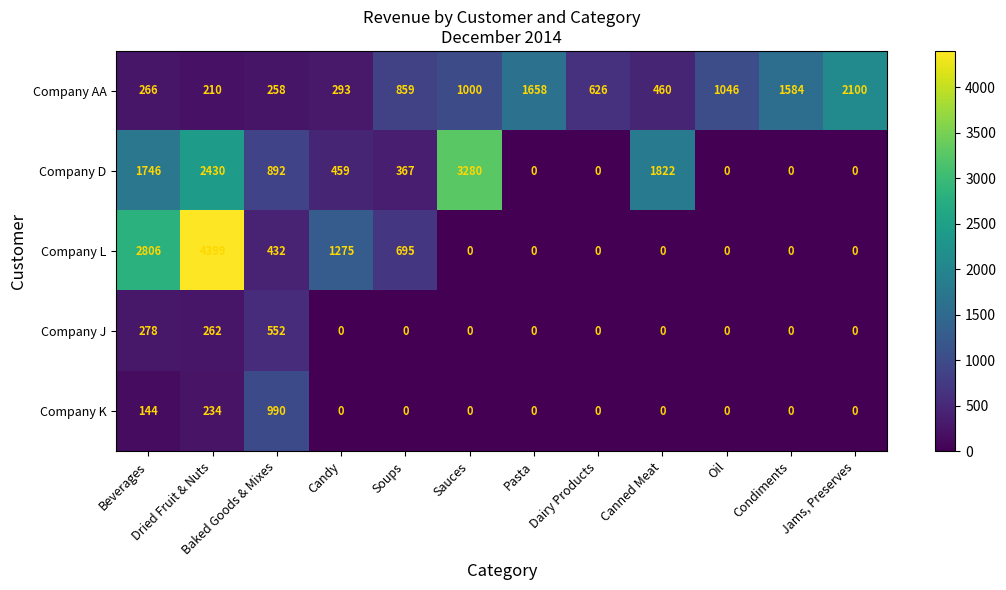

What is the maximum value shown in the chart?

4399